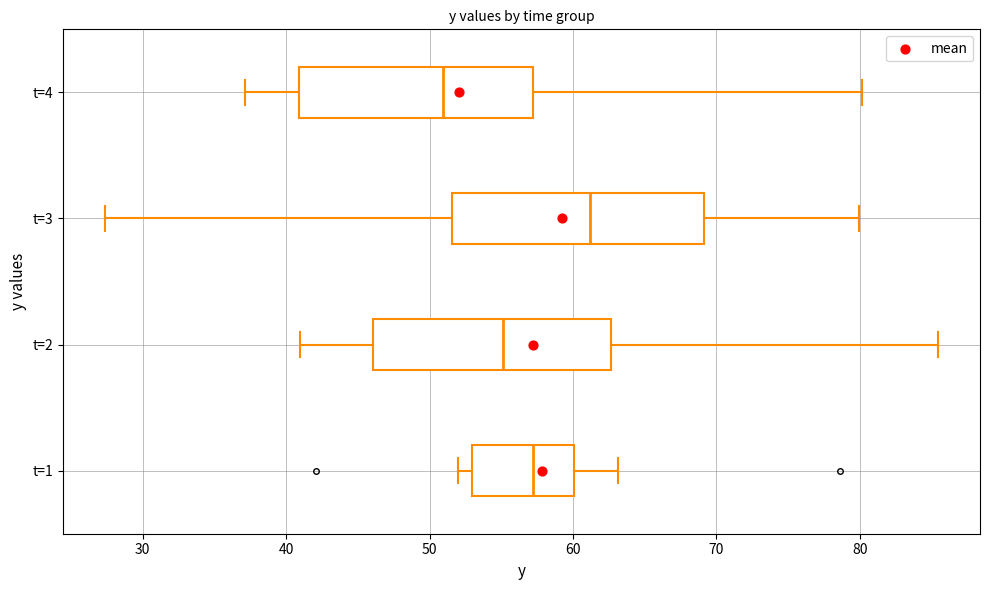

Reading bottom to top, read every box against the x-axis: the position of its median line, the range the box covers, and the ends of its whiskers. The values are not printed on the chart, so give them approximately, as read against the axis.

t=1: median 57, box 53 to 60, whiskers 52 to 63
t=2: median 55, box 46 to 63, whiskers 41 to 85
t=3: median 61, box 52 to 69, whiskers 27 to 80
t=4: median 51, box 41 to 57, whiskers 37 to 80